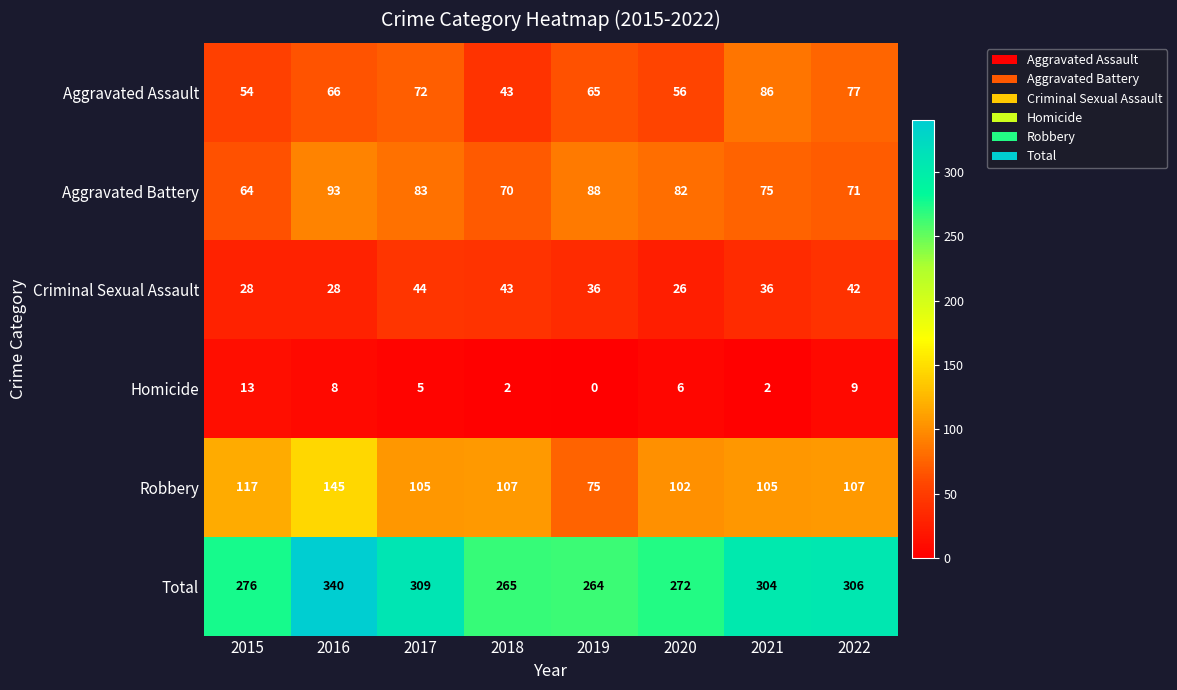

What is the spread (max minus min) of values at 2018?

263